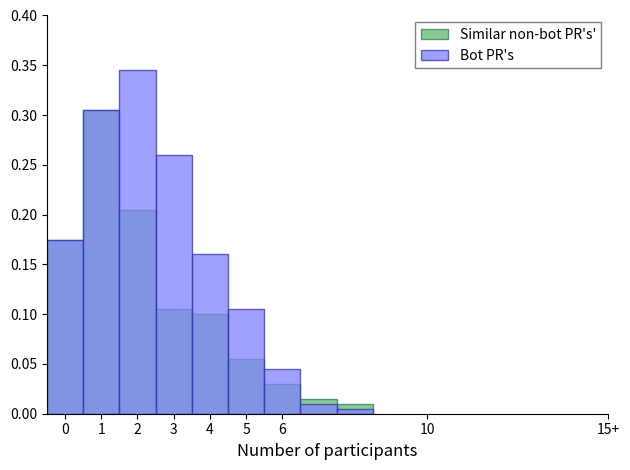

Is it true that Bot PR's equals 0.0 at 10?

True